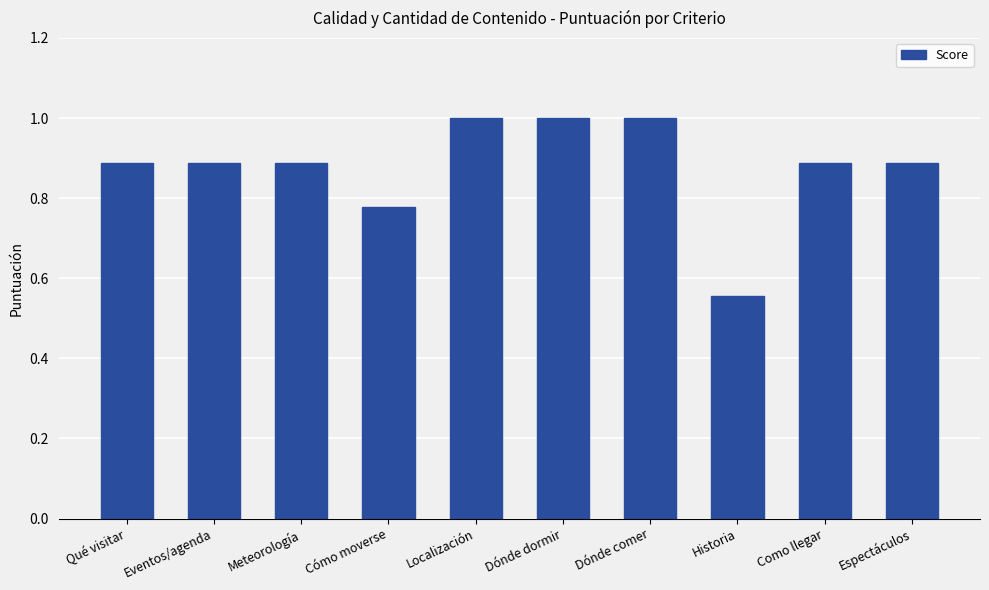

What is the value of the 6th bar from the left?

1.0